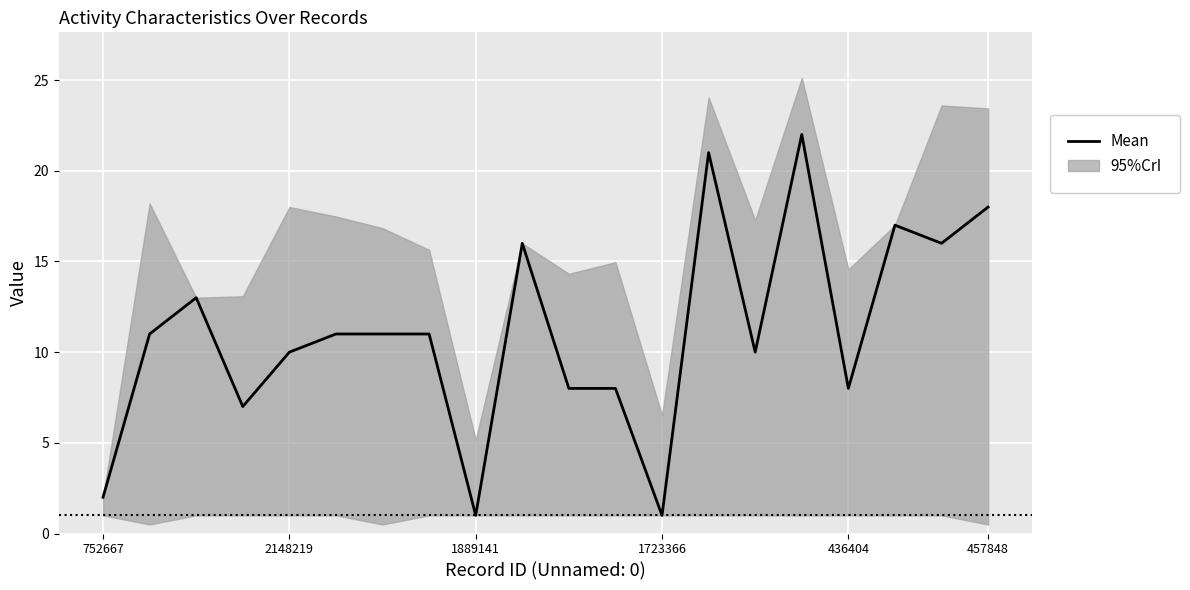

Which category has the lowest value across all series?

1889141